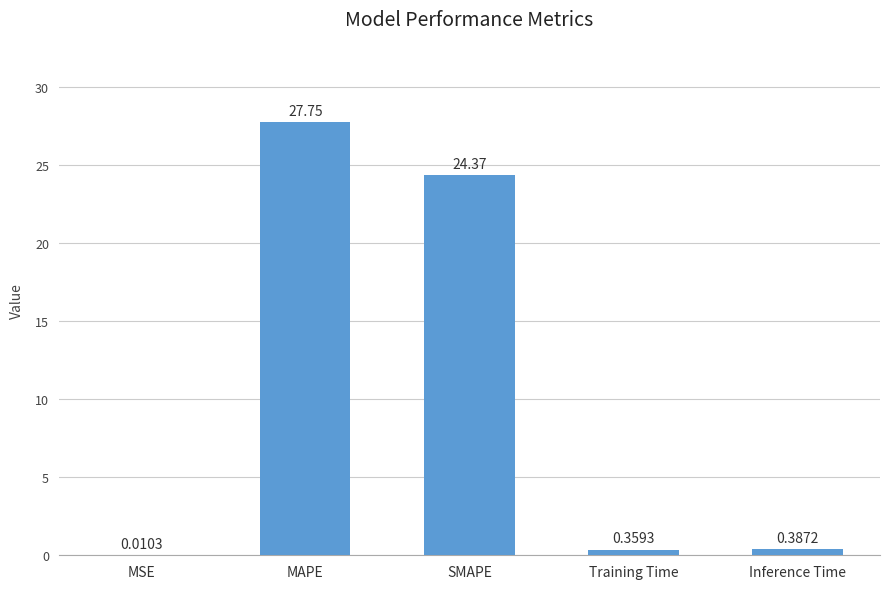

What is the sum of the values at SMAPE and Inference Time?

24.8